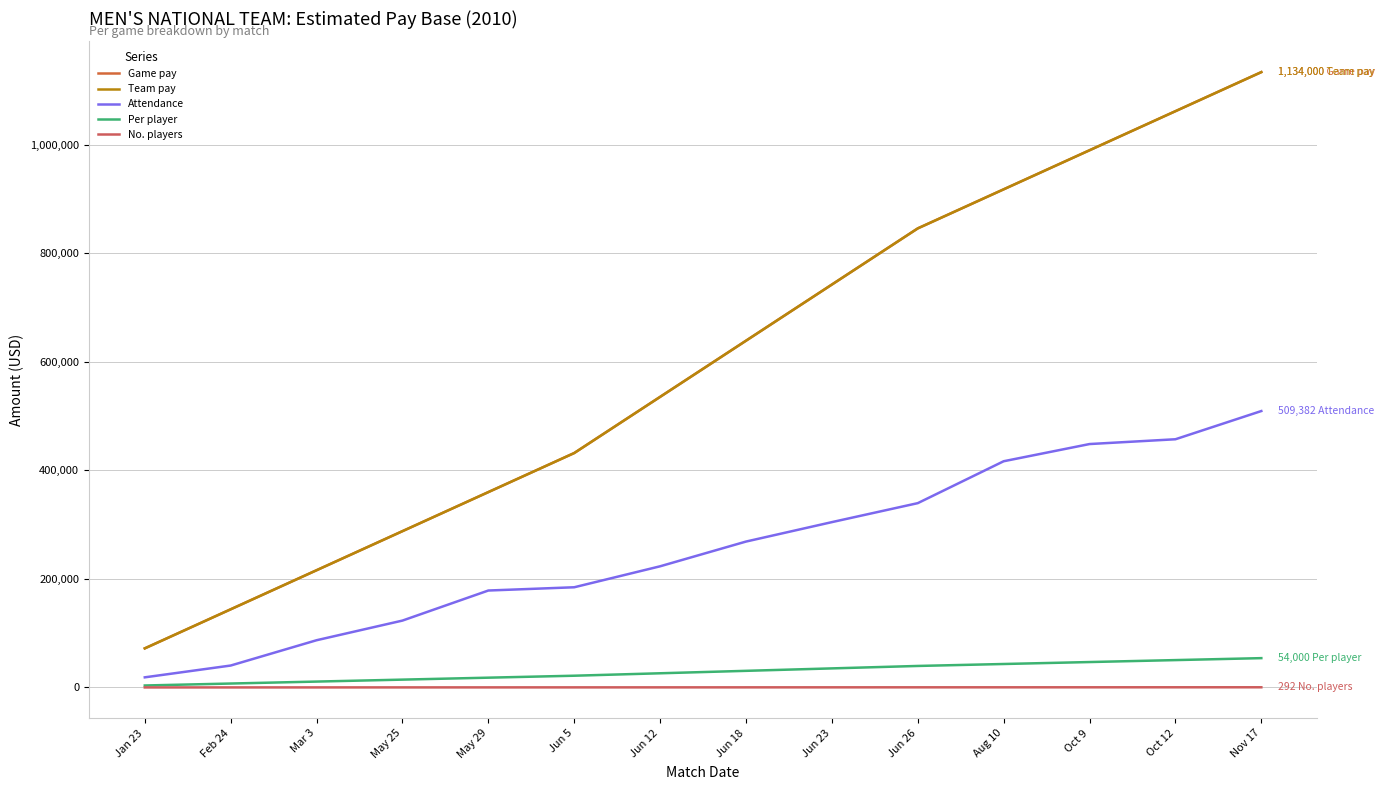

Rank the series by their maximum value, from highest to lowest.

Game pay, Team pay, Attendance, Per player, No. players